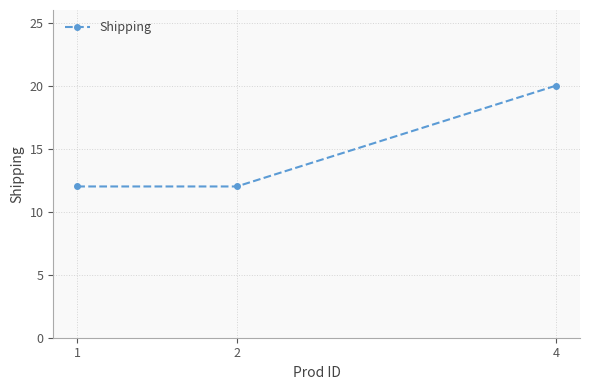

What is the change in value from 1 to 4?

+8